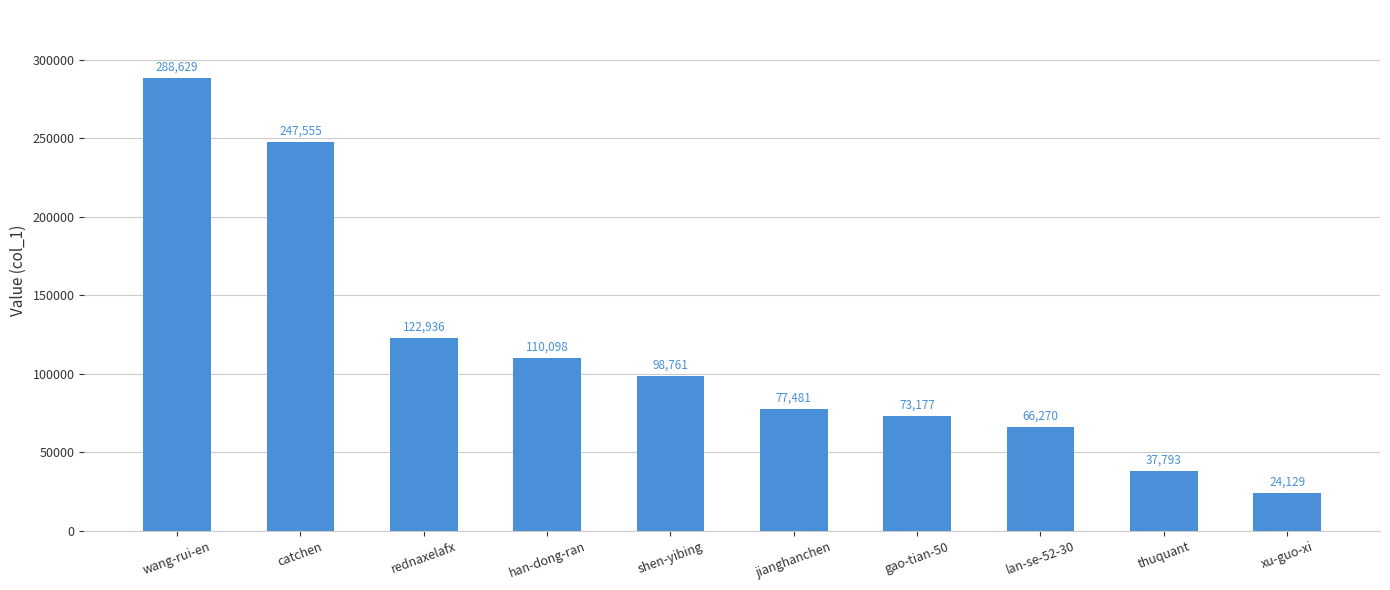

Does the chart contain stacked bars?

No